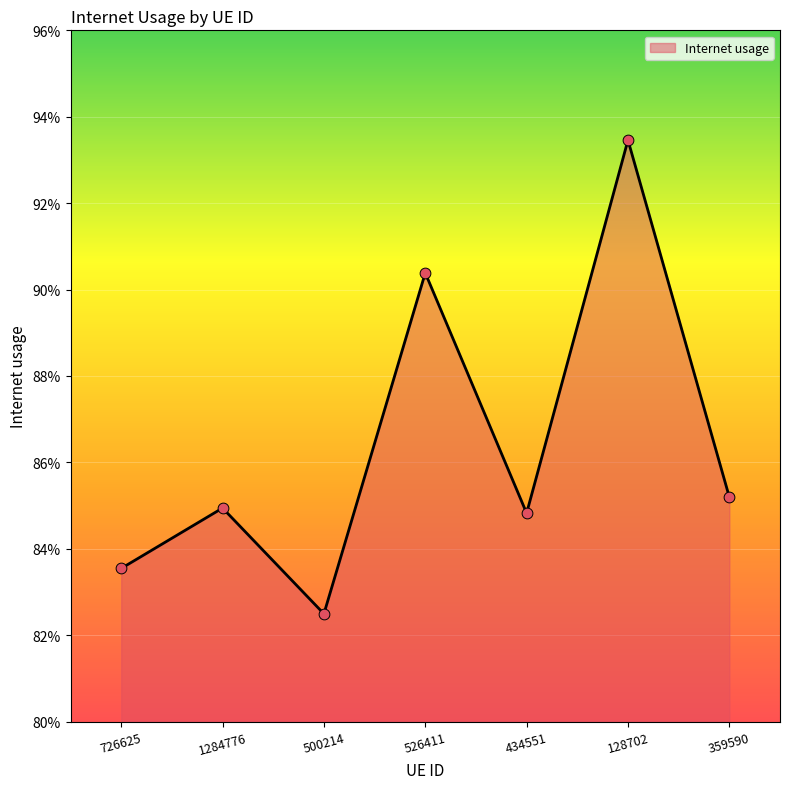

Between 359590 and 526411, which is larger?

526411